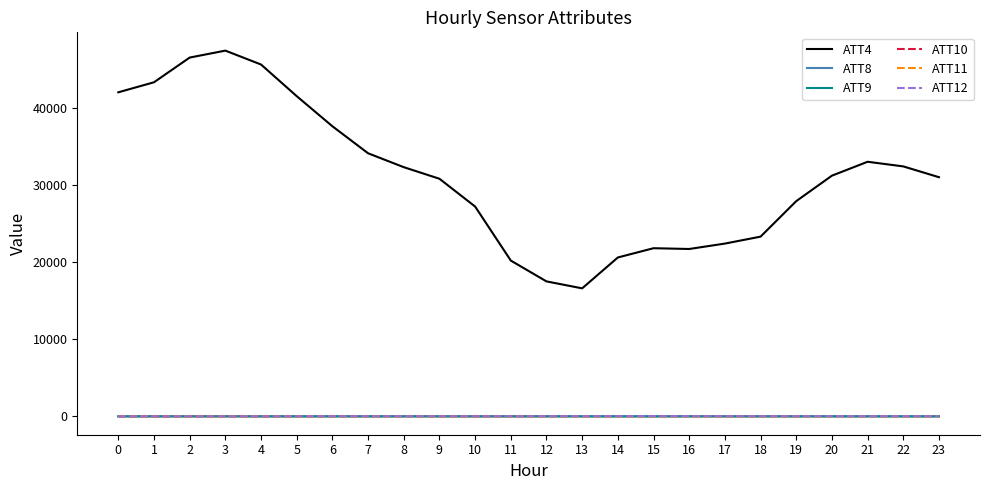

The ATT8 series shows 12.6 at 15. True or false?

True